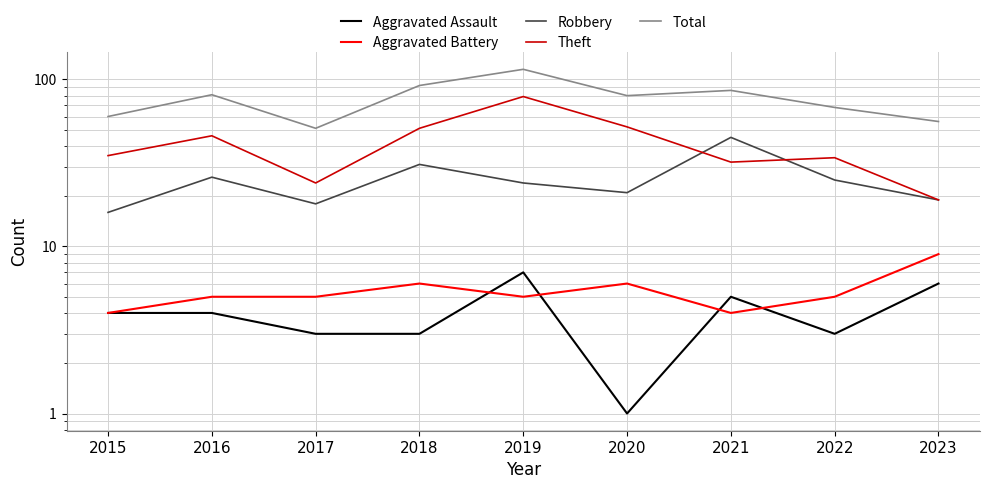

What are all the series names shown in the legend?

Aggravated Assault, Aggravated Battery, Robbery, Theft, Total